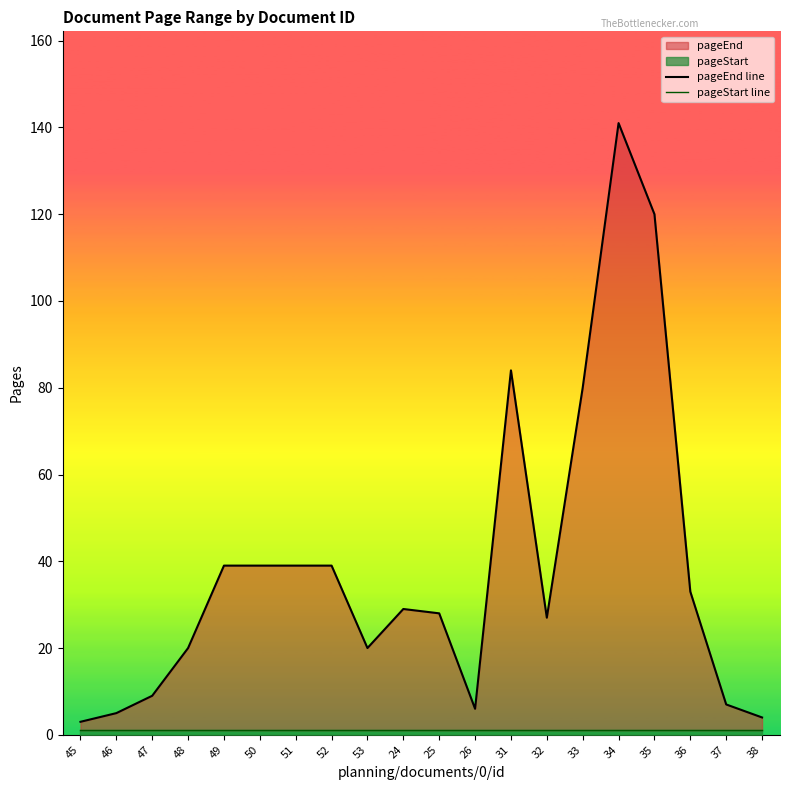

The pageEnd line series shows 39 at 51. True or false?

True